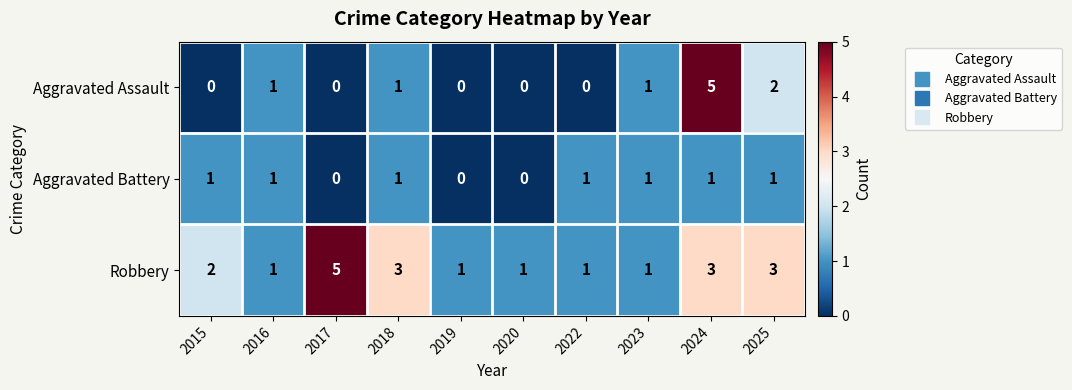

What is the difference between the maximum and minimum values in the Aggravated Assault series?

5